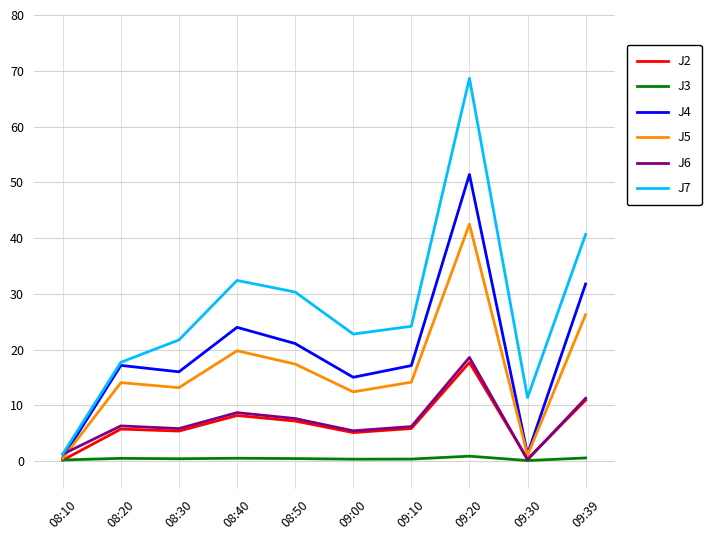

What is the highest value of the J7 series?

68.6